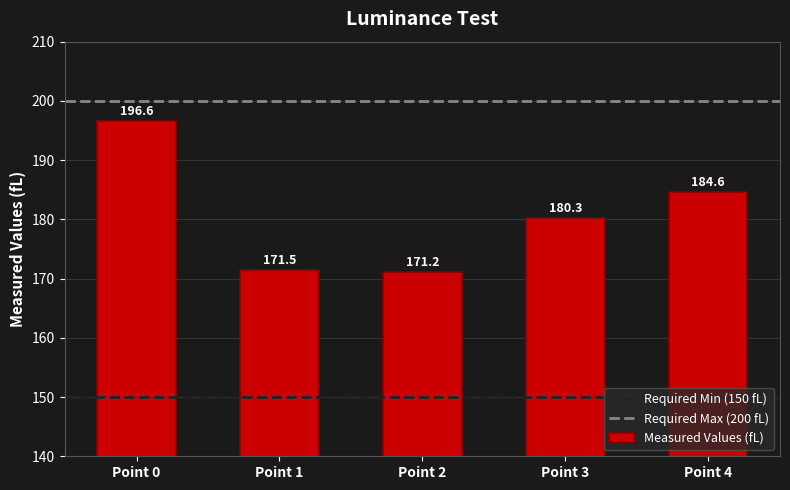

What is the smallest value displayed?

171.2